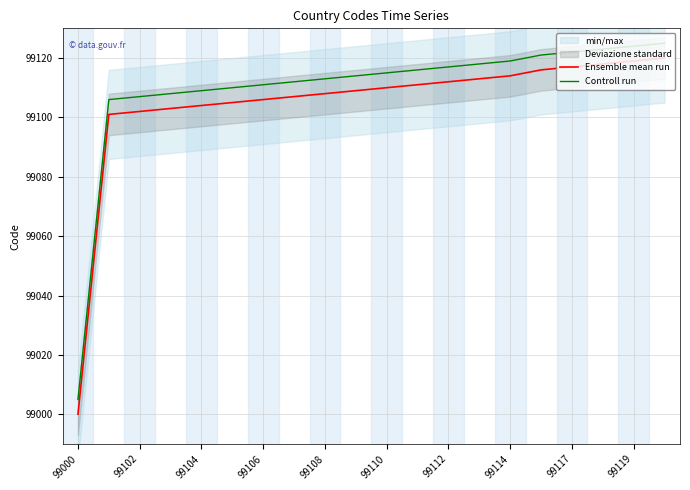

What is the average value of the Controll run series?

99110